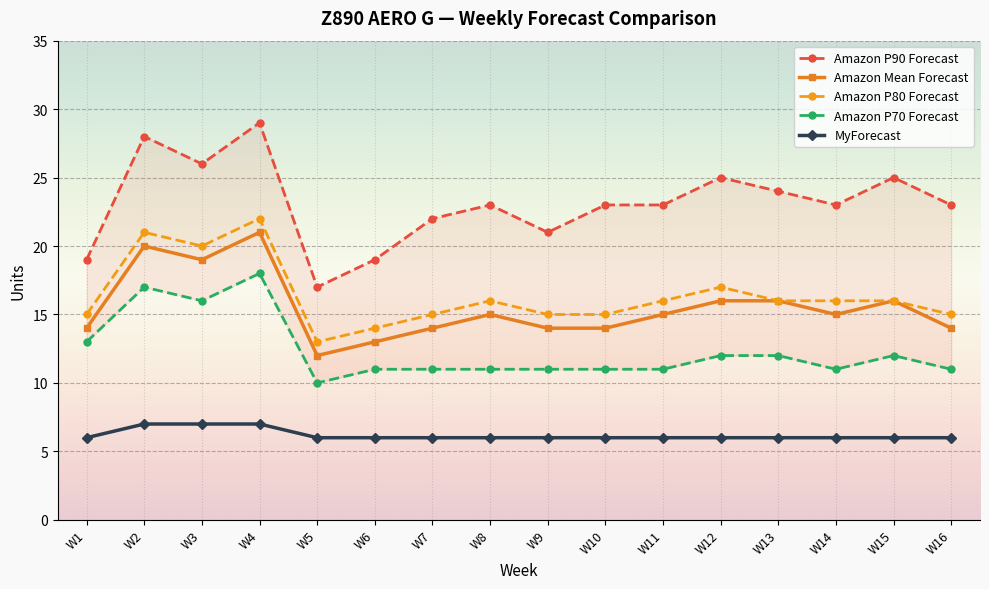

True or false: MyForecast and Amazon Mean Forecast intersect in this chart.

False